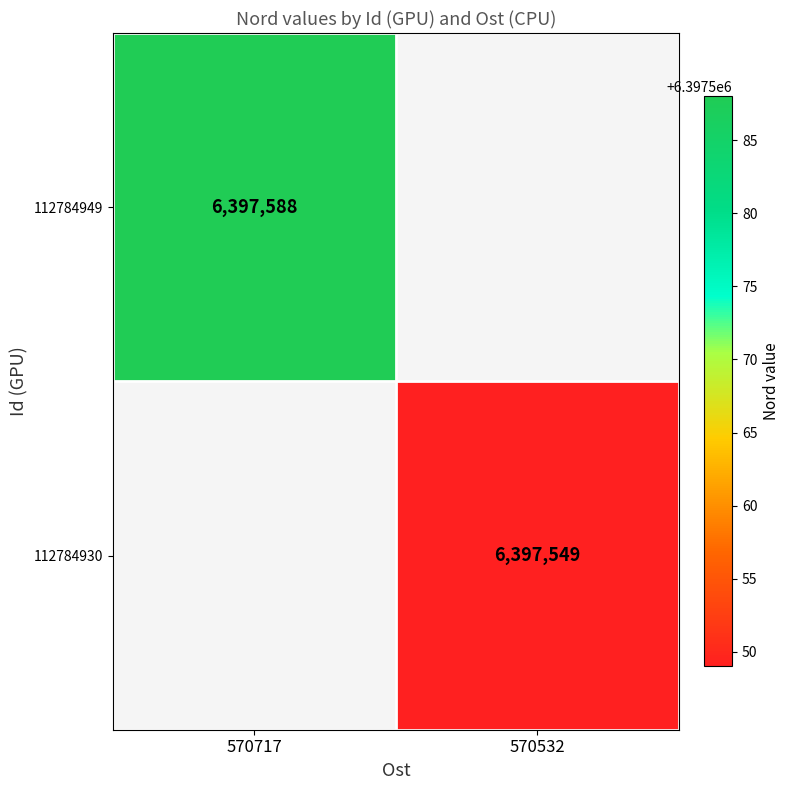

True or false: 112784949 has a value of 4033263 at 570717.

False